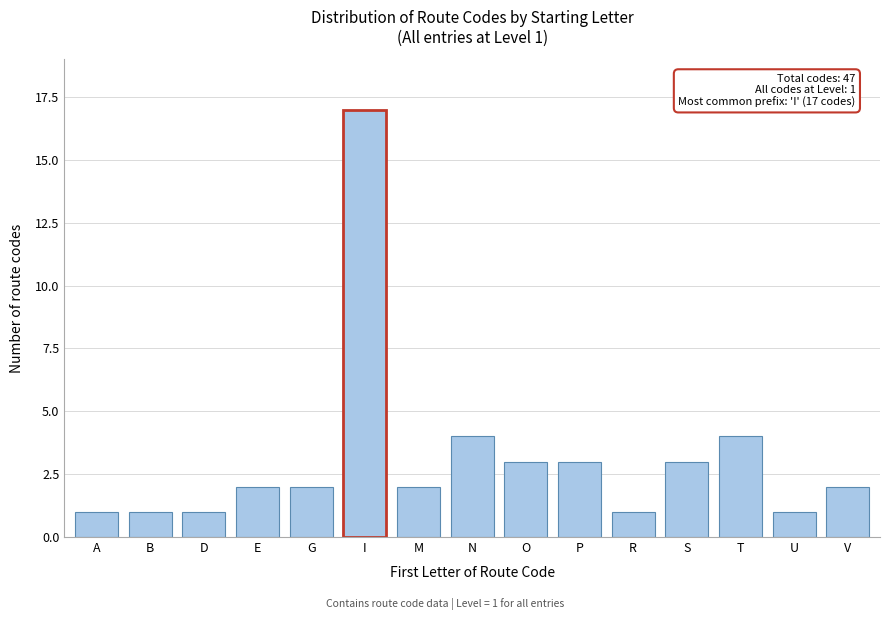

Reading left to right, extract all data points from this chart.

1	1	1	2	2	17	2	4	3	3	1	3	4	1	2